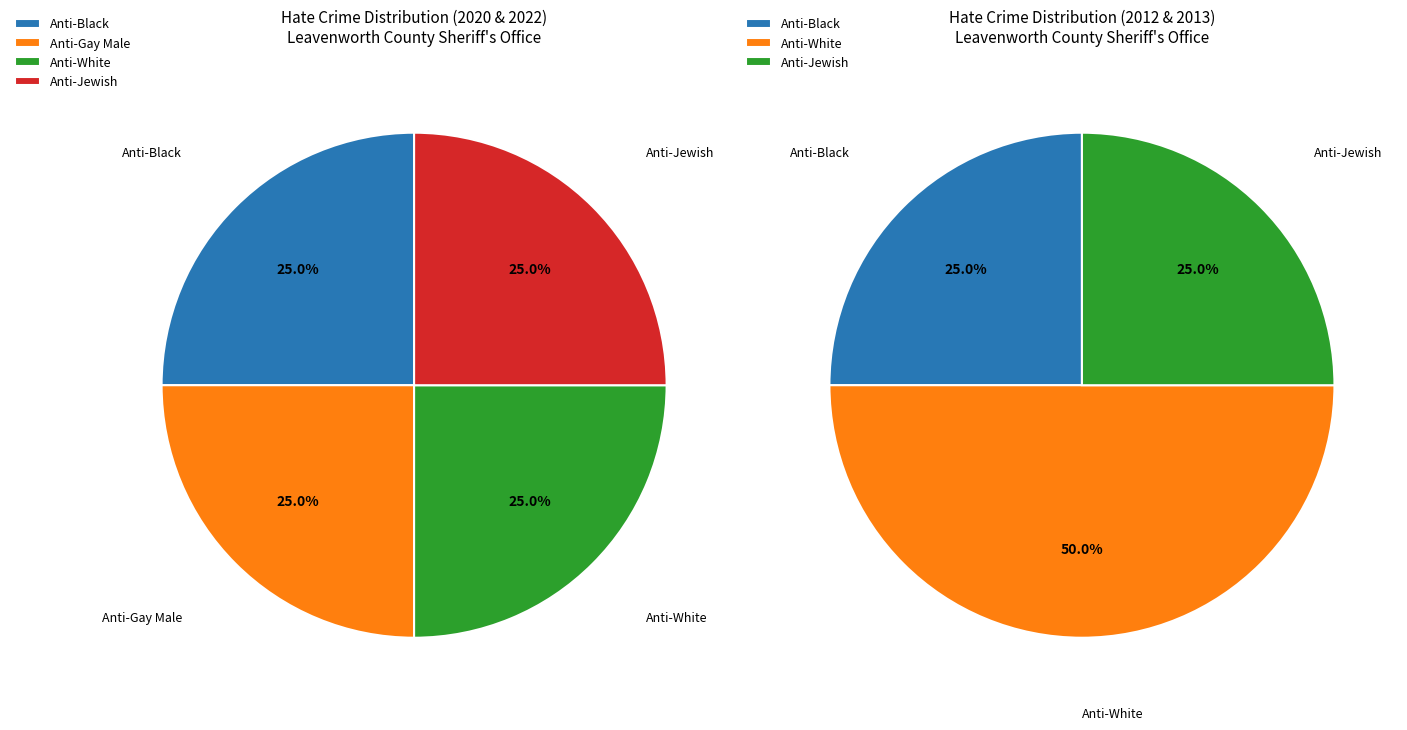

Does any single category account for the majority?

No